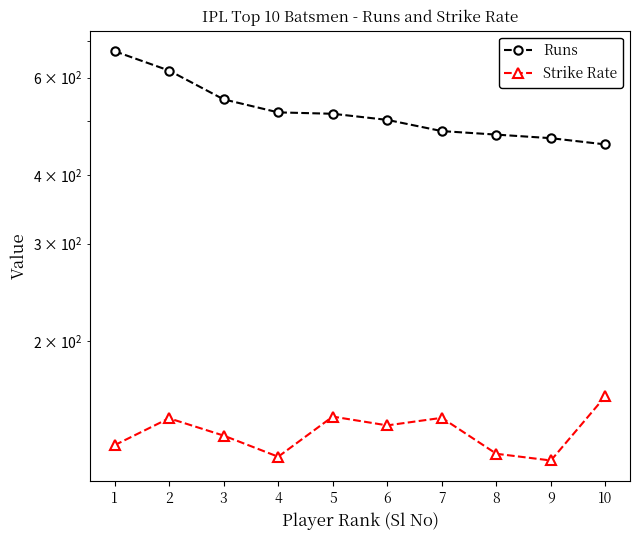

What is the value of the Strike Rate point at the 3rd from the left?

134.6